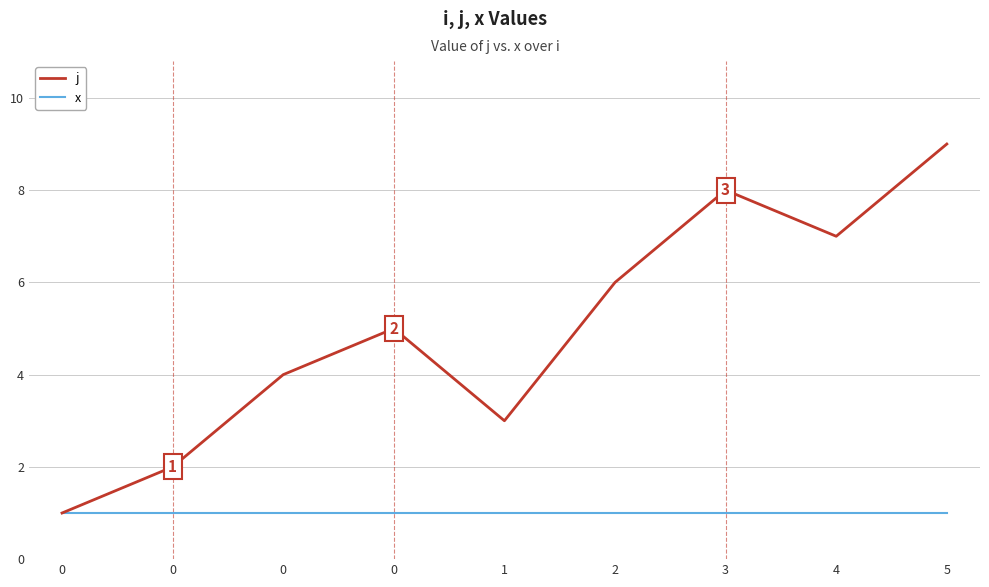

Reading left to right, what are all the values shown in this chart?

j: 1	2	4	5	3	6	8	7	9
x: 1	1	1	1	1	1	1	1	1